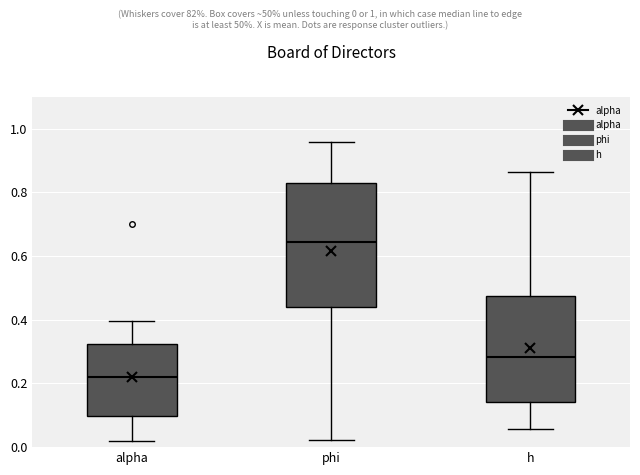

Reading left to right, transcribe this box plot: for each box, give where its median line is, the range the box spans, and where its two whiskers end, as read against the y-axis. The values are not printed on the chart, so give them approximately, as read against the axis.

alpha: median 0.22, box 0.10 to 0.32, whiskers 0.02 to 0.40
phi: median 0.64, box 0.44 to 0.84, whiskers 0.02 to 0.96
h: median 0.28, box 0.14 to 0.48, whiskers 0.06 to 0.86